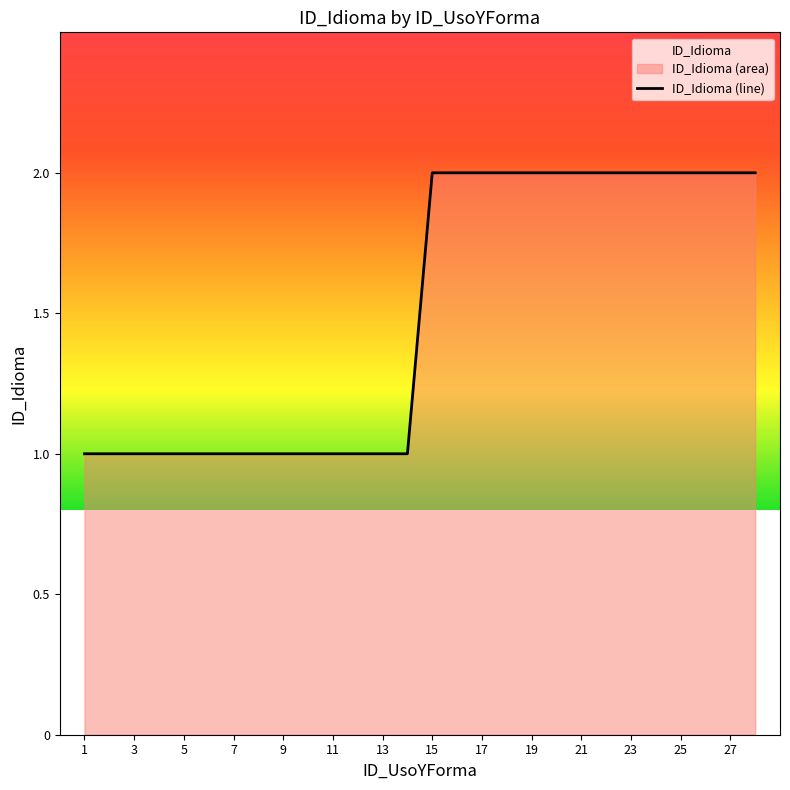

The chart shows a value of 3 at 21. True or false?

False